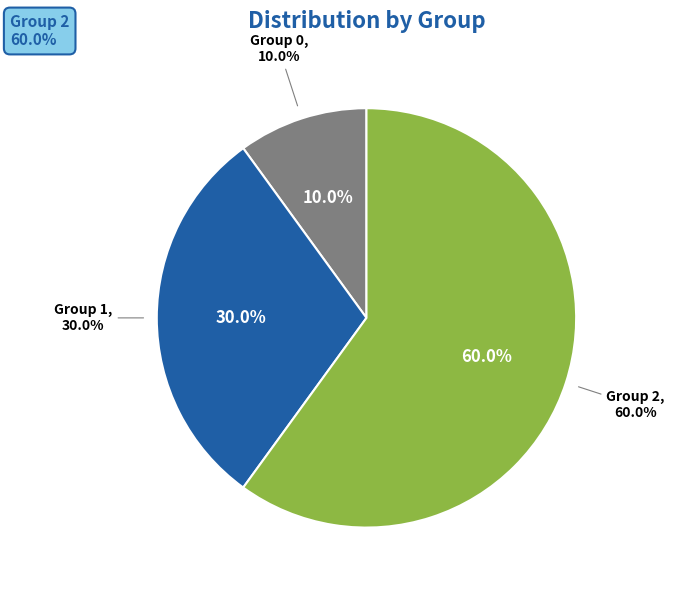

True or false: 3 accounts for 0% of the total.

True